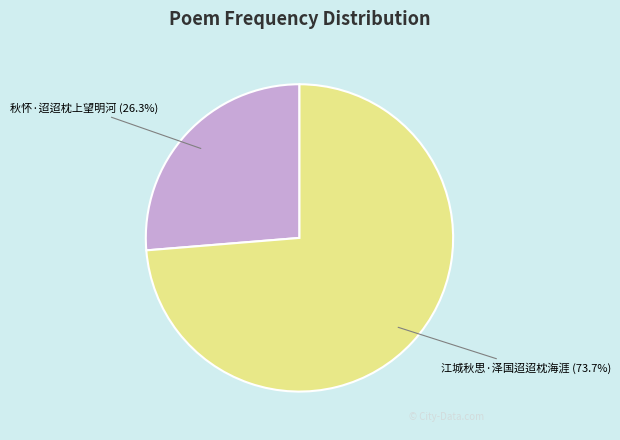

Rank the categories by value from lowest to highest.

秋怀·迢迢枕上望明河, 江城秋思·泽国迢迢枕海涯